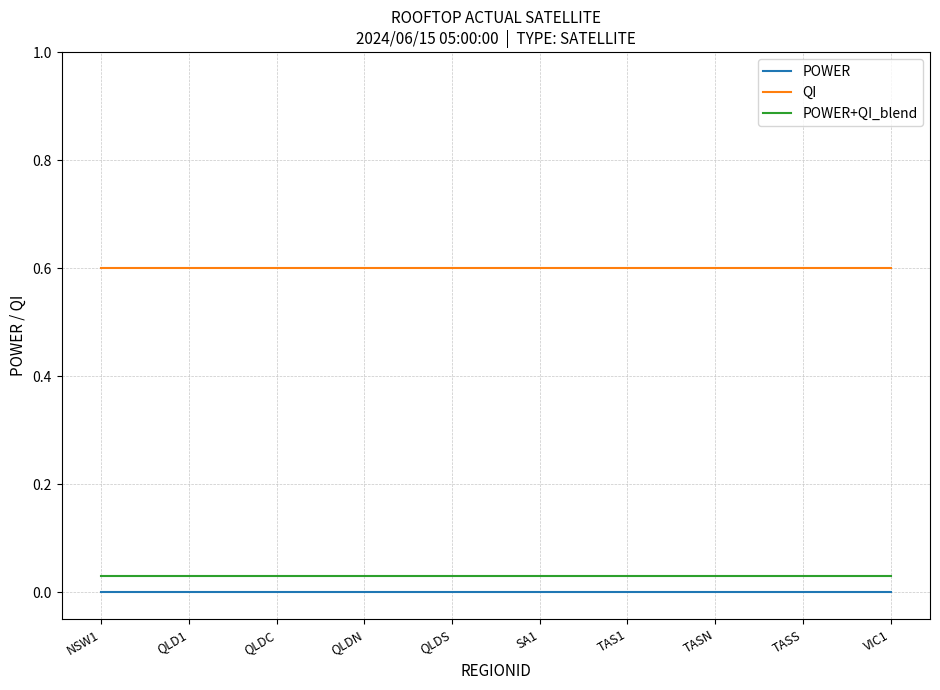

What position from the right is QLDN?

7